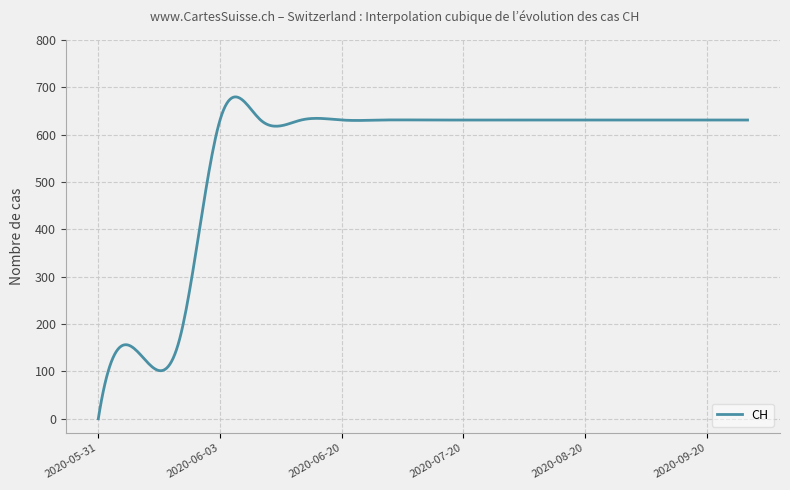

True or false: there are more than 1 points higher than both neighbors.

True